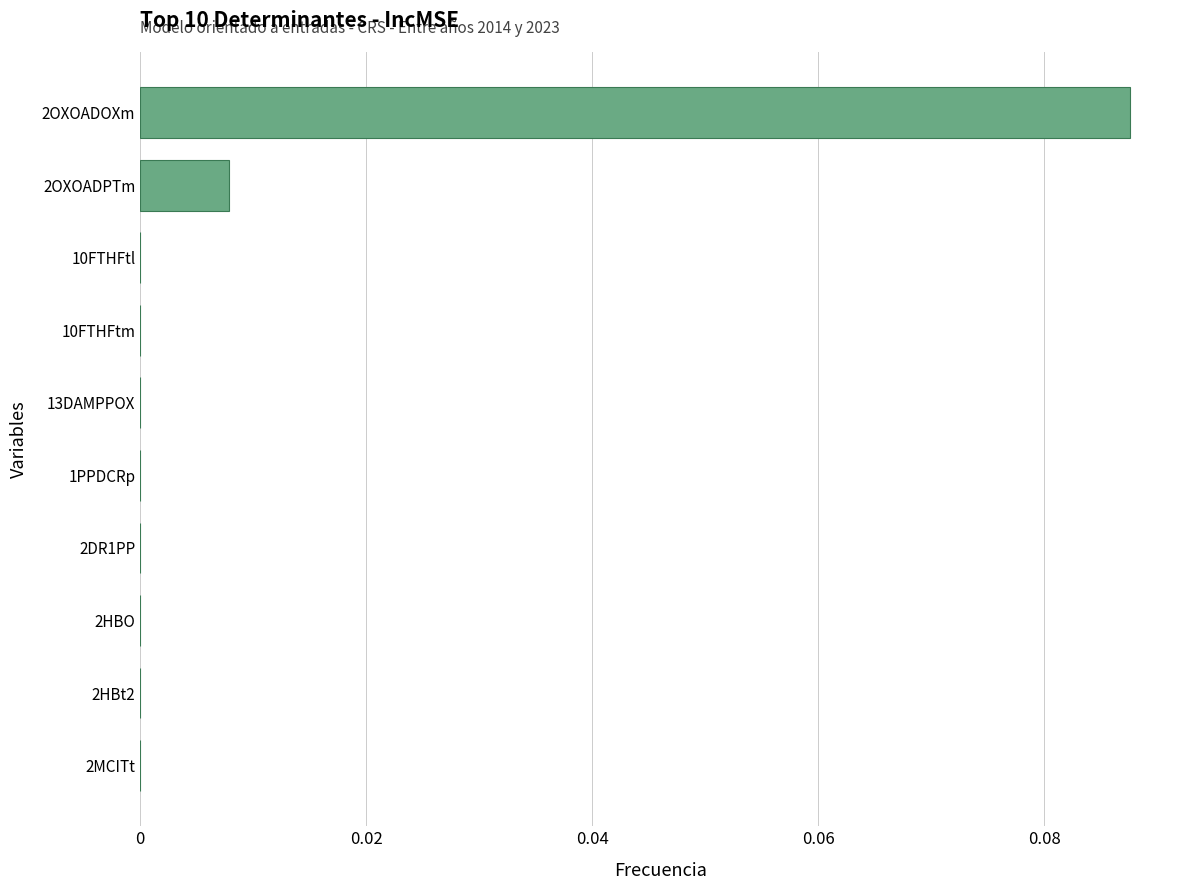

The chart shows a value of 0.0 at 13DAMPPOX. True or false?

True